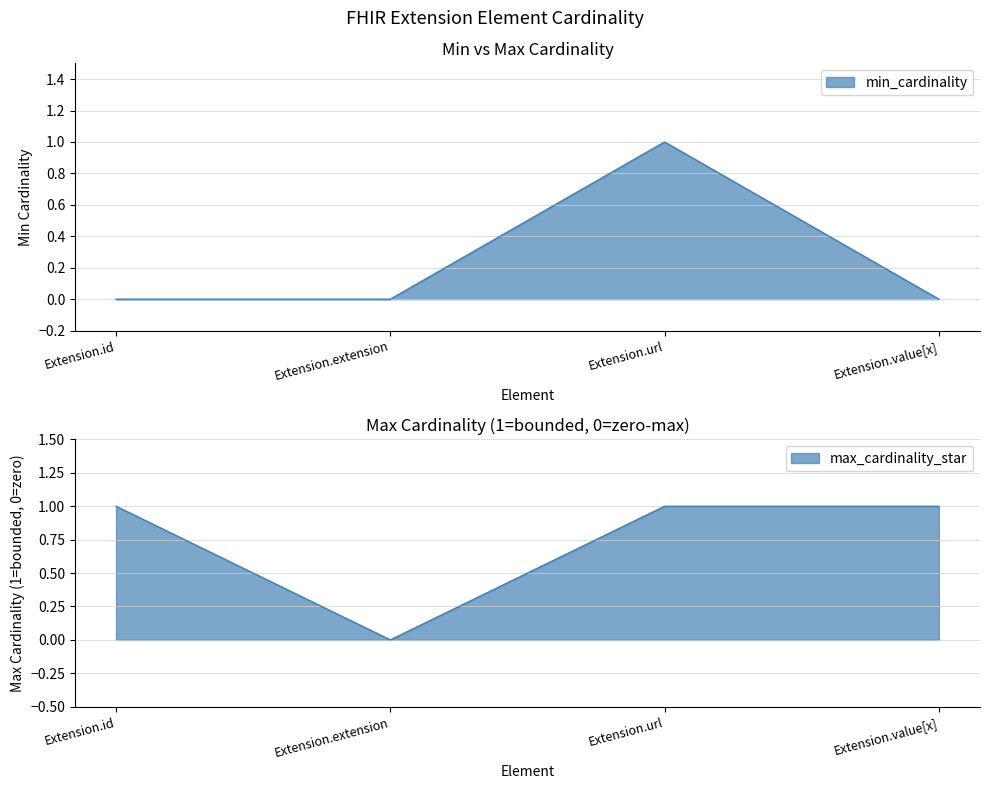

What is the highest value of the max_cardinality_star series?

1